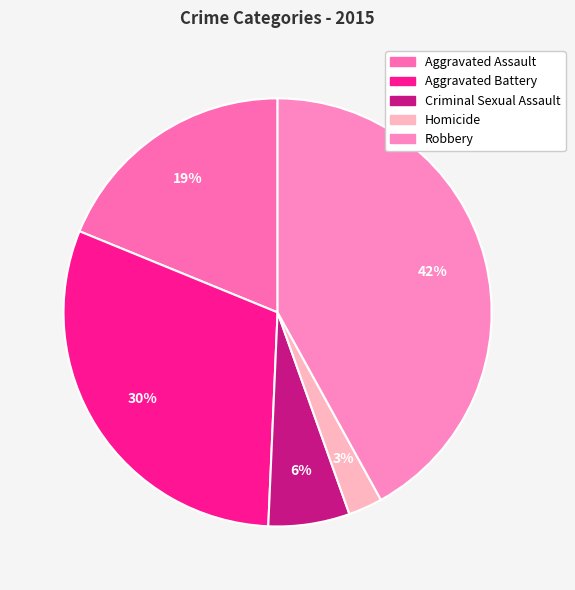

Between Aggravated Assault and Criminal Sexual Assault, which is larger?

Aggravated Assault